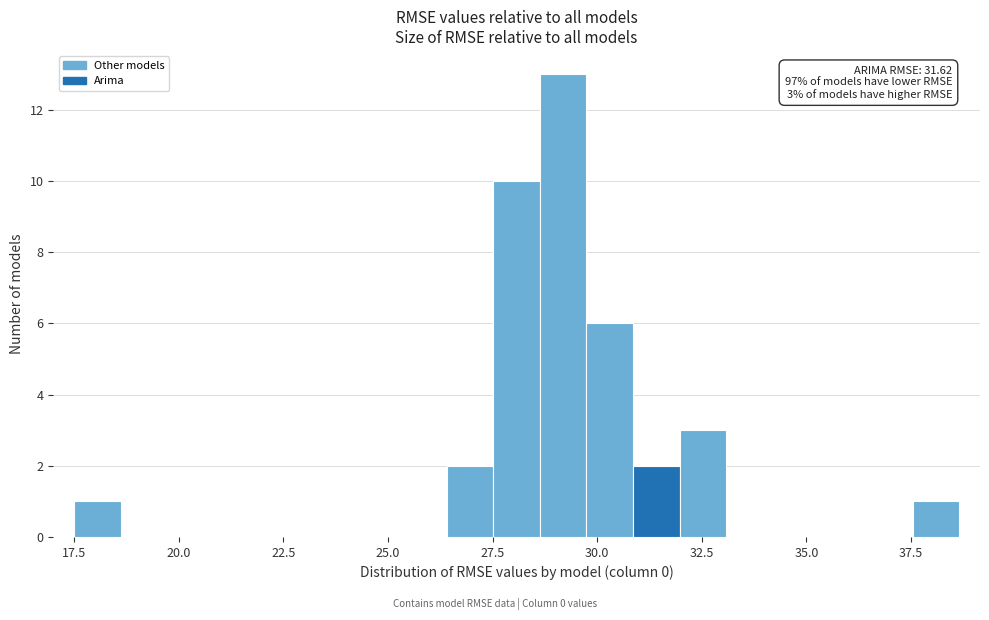

Read against the x-axis, roughly where is the centre of the tallest bar?

29.0